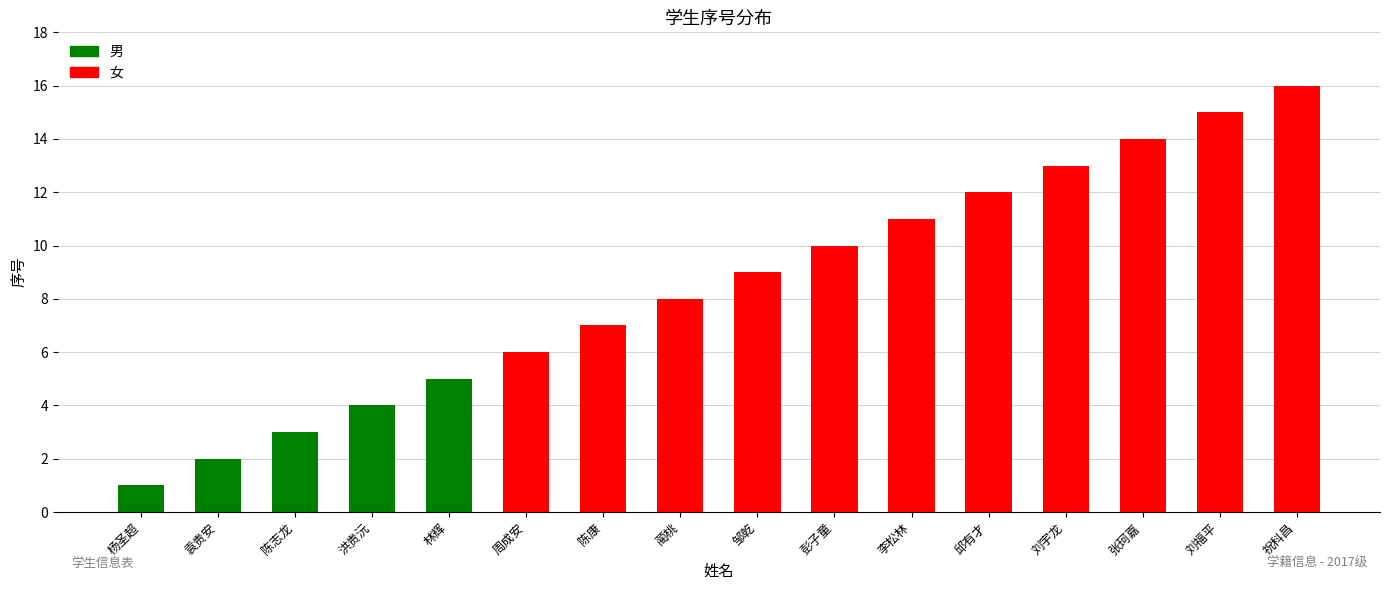

What is the value of the 10th bar from the left?

10